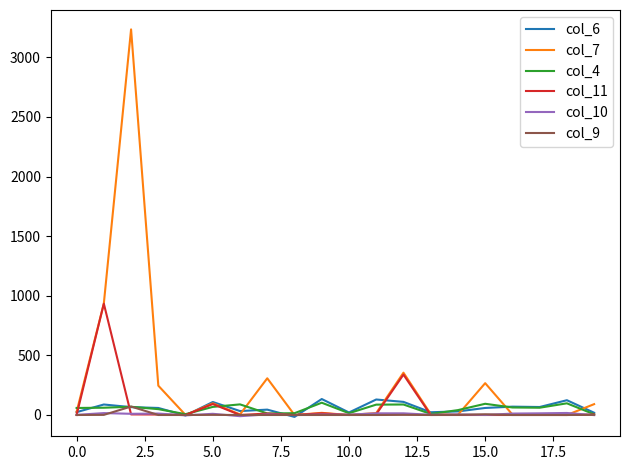

Count the number of data series in this chart.

6